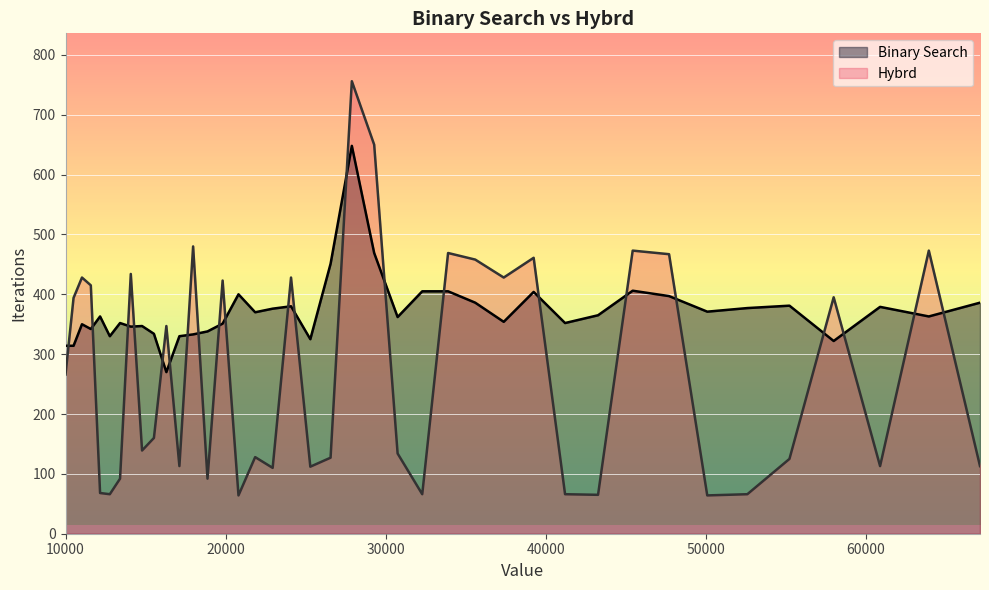

In Binary Search, how many points are lower than both neighbors (excluding endpoints)?

12